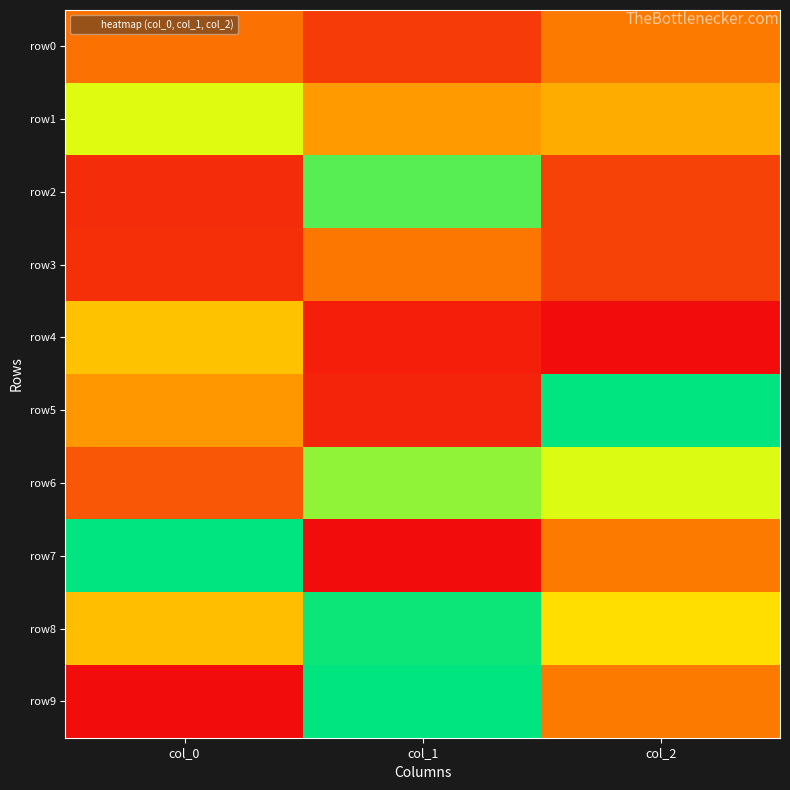

Reading left to right, transcribe all the data shown in this chart.

row0: col_0=0.3	col_1=0.1	col_2=0.3
row1: col_0=0.7	col_1=0.4	col_2=0.4
row2: col_0=0.1	col_1=0.9	col_2=0.1
row3: col_0=0.1	col_1=0.3	col_2=0.1
row4: col_0=0.5	col_1=0.0	col_2=0.0
row5: col_0=0.4	col_1=0.1	col_2=1.0
row6: col_0=0.2	col_1=0.8	col_2=0.7
row7: col_0=1.0	col_1=0.0	col_2=0.3
row8: col_0=0.5	col_1=1.0	col_2=0.6
row9: col_0=0.0	col_1=1.0	col_2=0.3